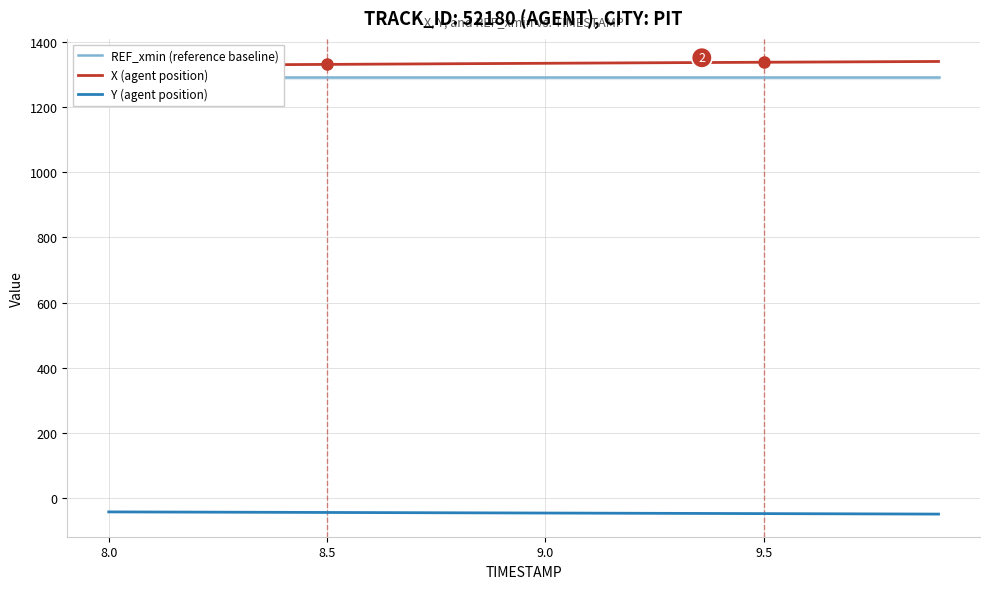

What is the lowest value of the Y (agent position) series?

-48.1